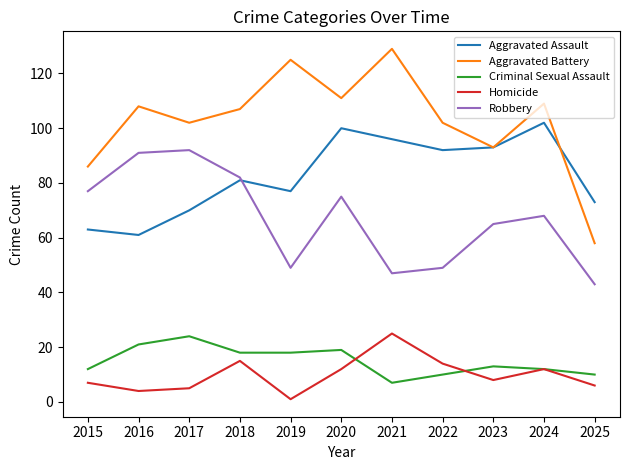

What is the sum of the Aggravated Assault values at 2018 and 2019?

158